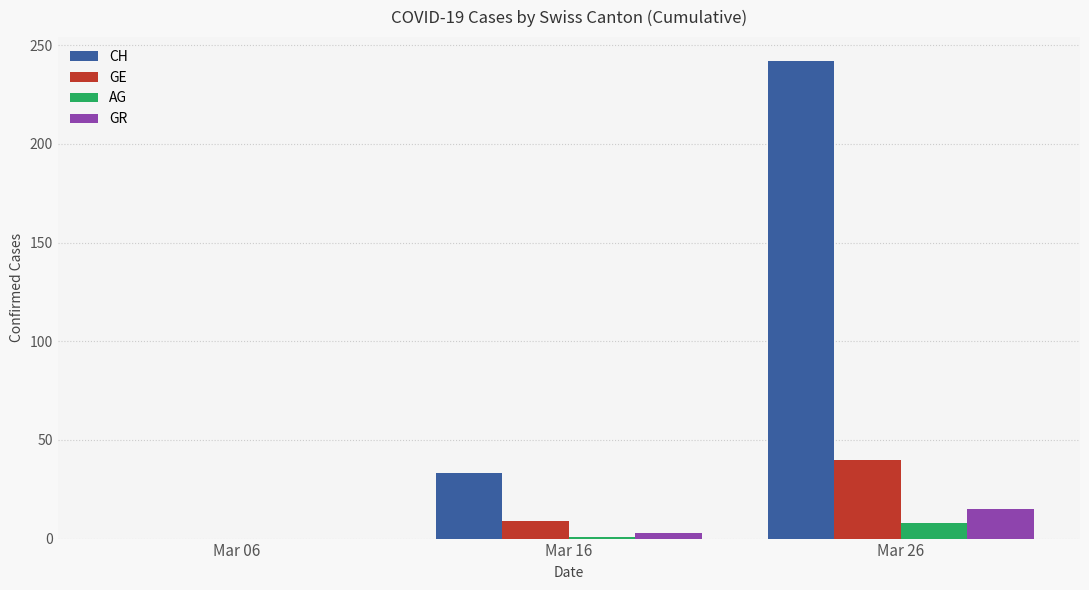

At which category is the sum across all series the highest?

Mar 26